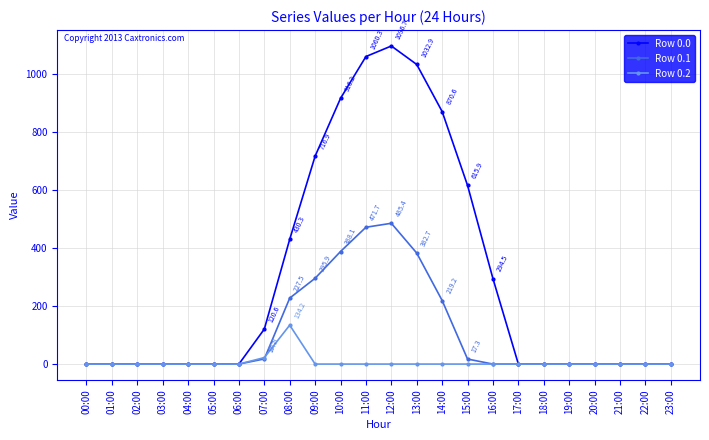

List the series in order of their overall mean, highest first.

Row 0.0, Row 0.1, Row 0.2